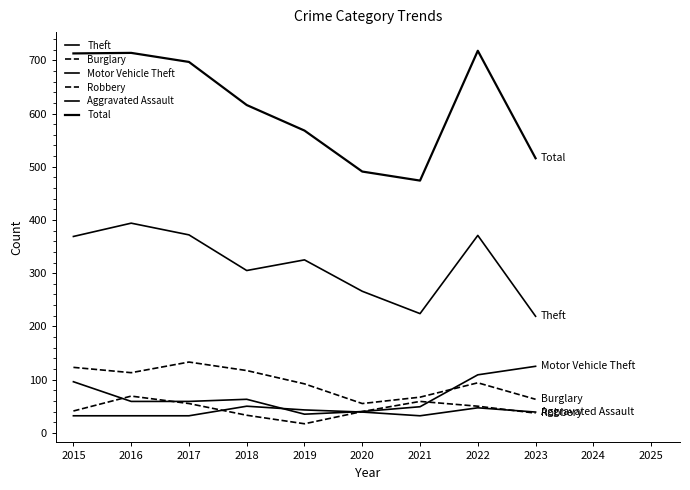

How many lines are shown in the chart?

6